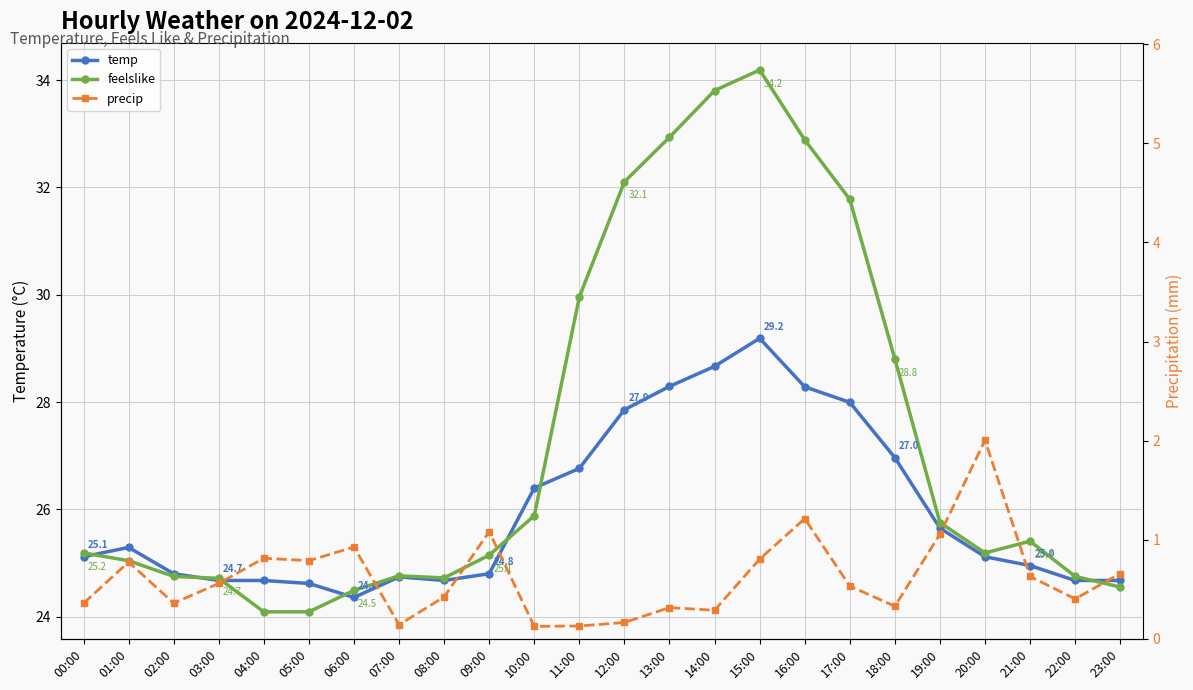

At which label does temp reach its peak?

15:00